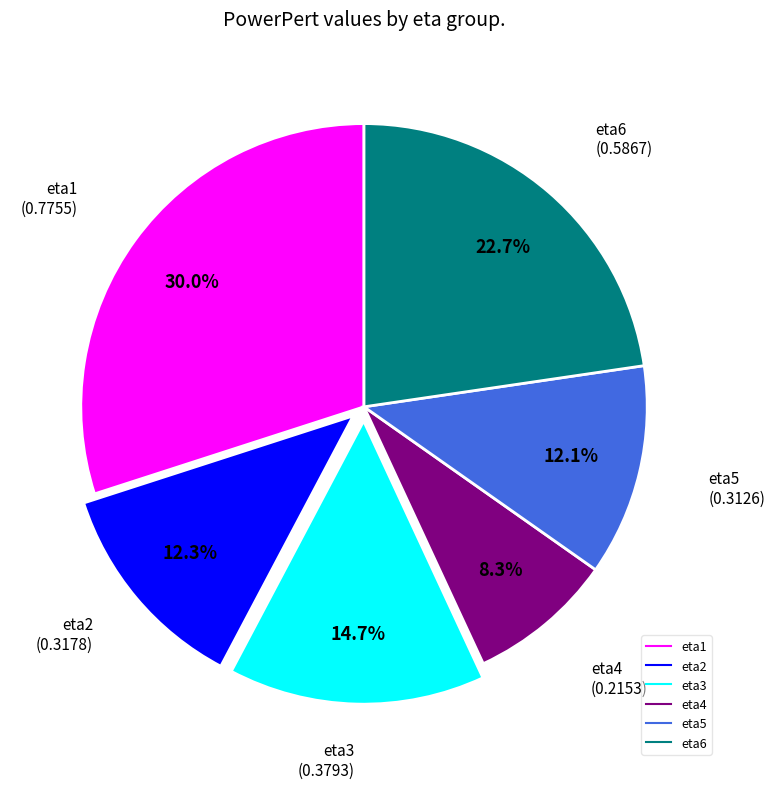

To the nearest percent, what is the combined percentage of eta2 and eta1?

42%